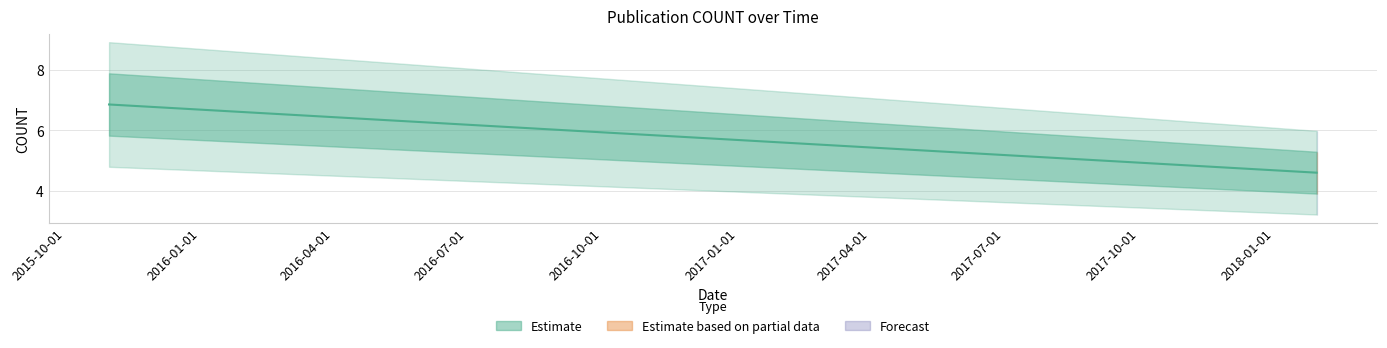

Read the value at 2016-06-14.

6.2